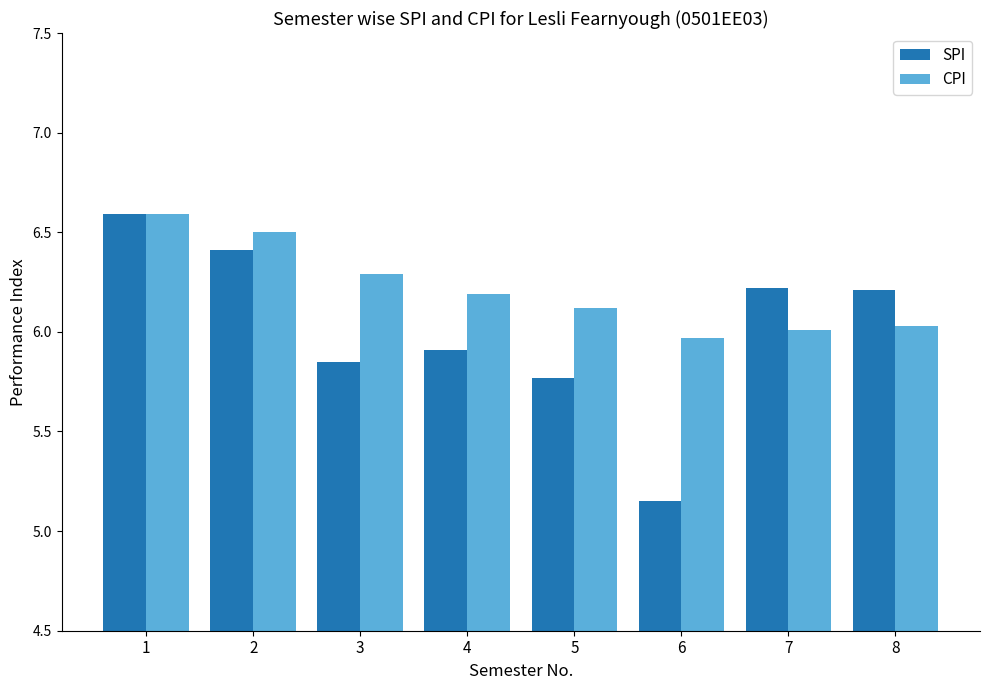

Which series has the largest range (max minus min)?

SPI